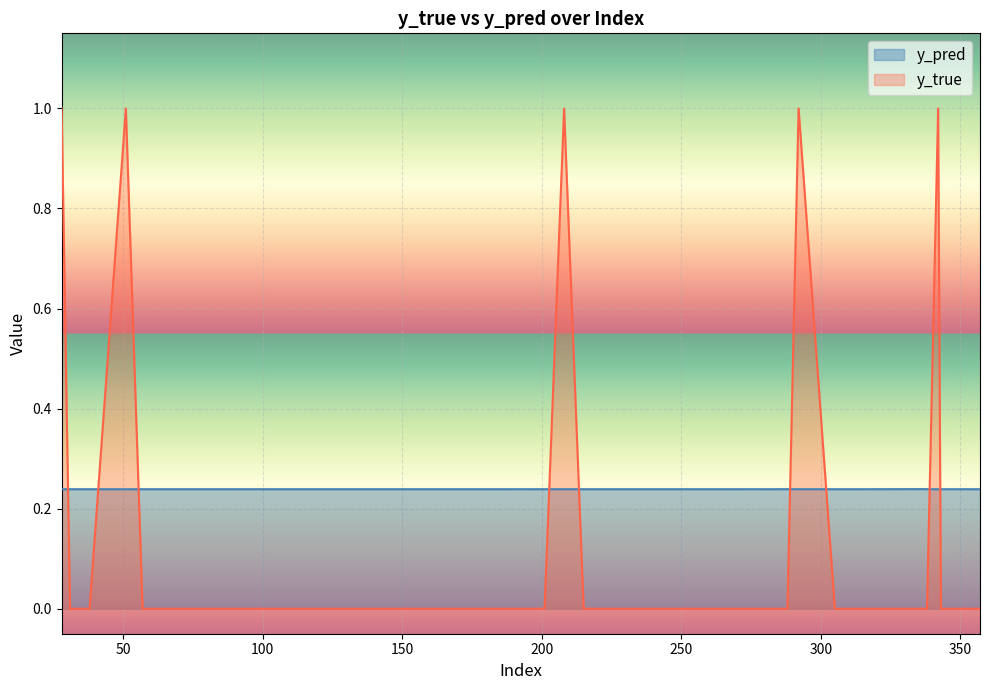

At which category is the sum across all series the highest?

292